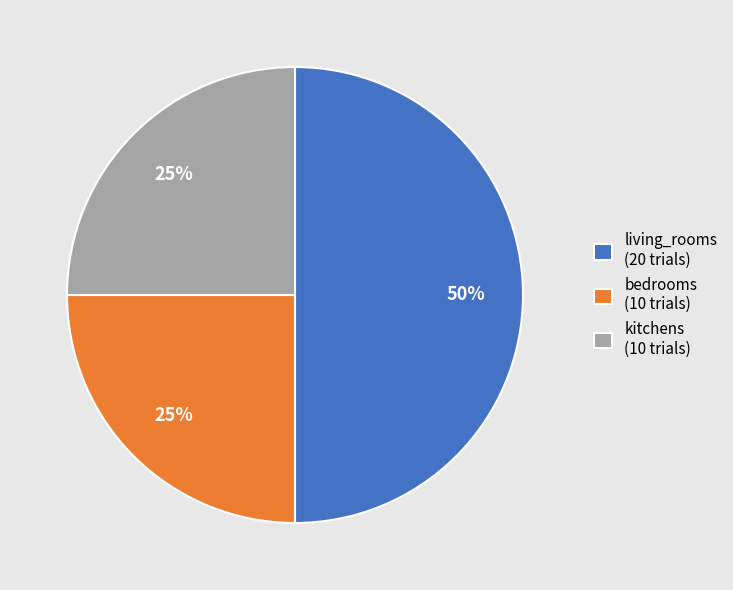

Does bedrooms (10 trials) represent more than half of the total?

No